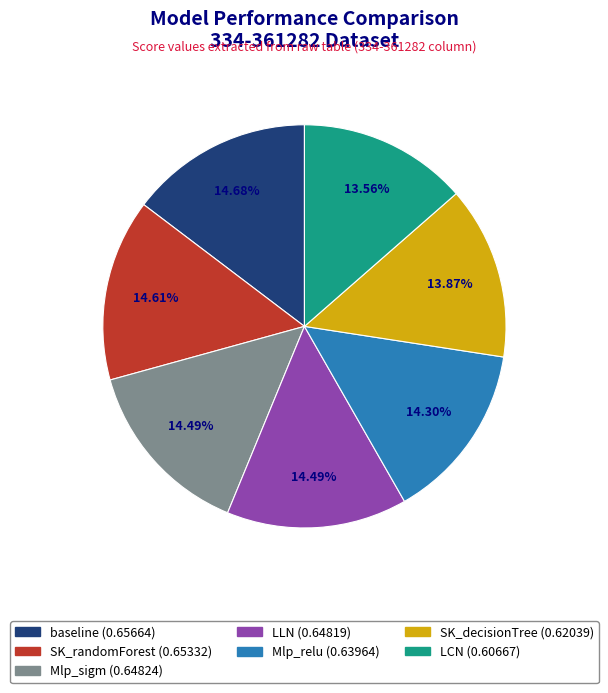

To the nearest percent, what is the difference between the largest and smallest slice percentages?

1%